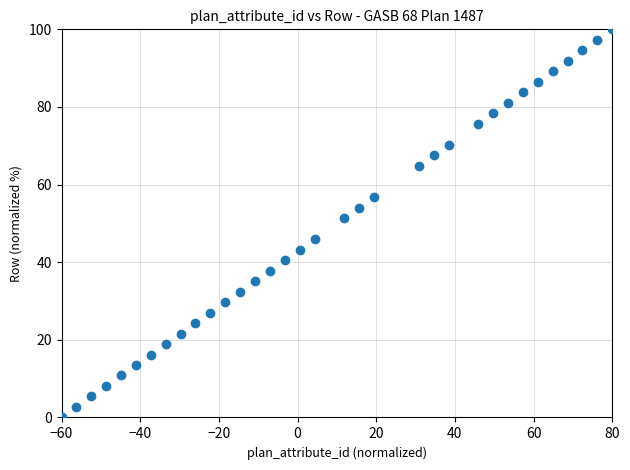

What Y value in the scatter plot is closest to 50?

51.4